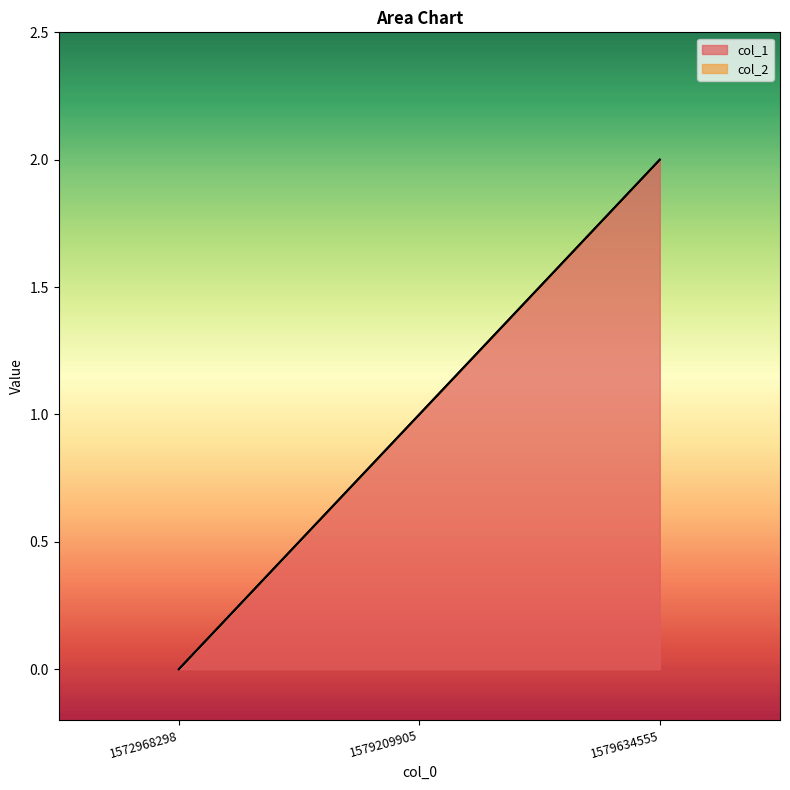

What is the difference between the values at 1572968298 and 1579634555?

2